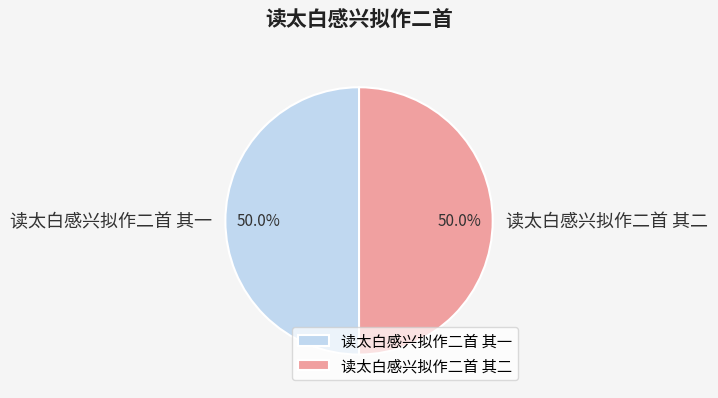

To the nearest percent, what portion does 读太白感兴拟作二首 其一 represent?

50%